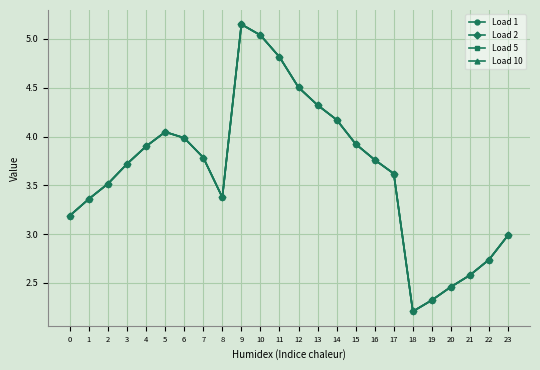

Does the chart have visible grid lines?

Yes